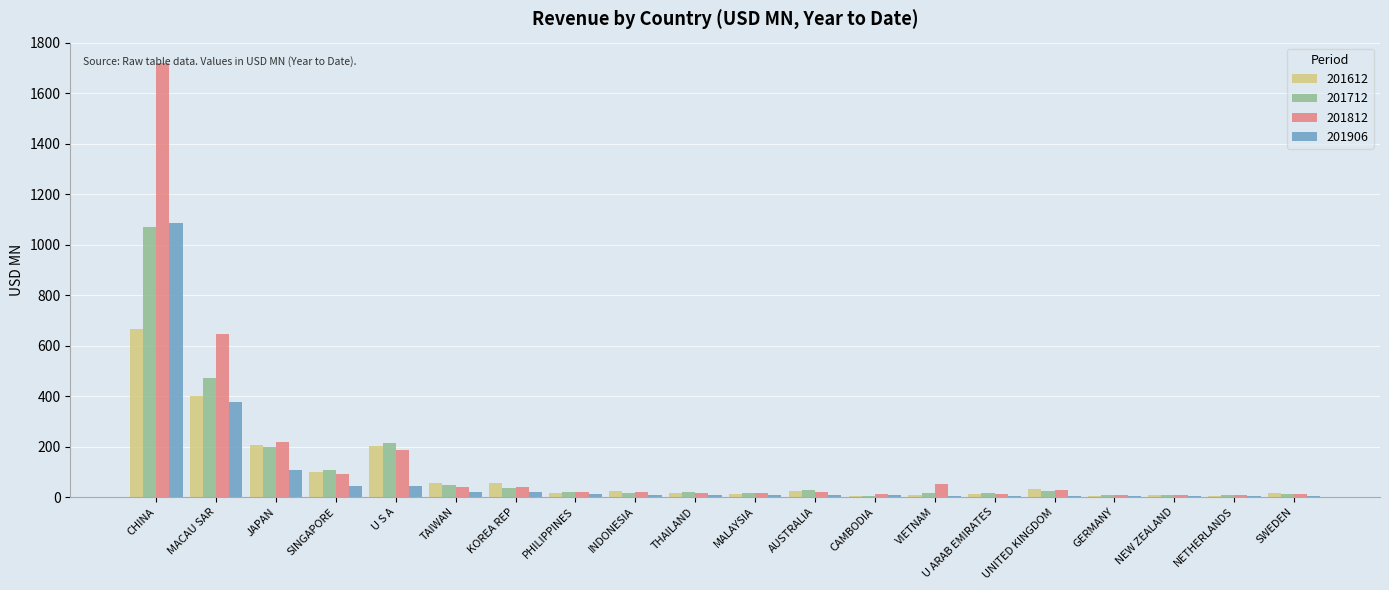

What is the total value across all series at TAIWAN?

165.8